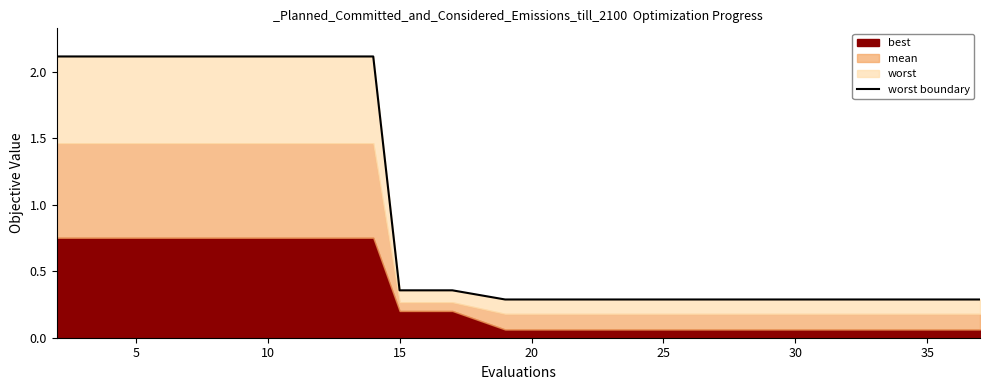

The value at 14 is 0.1. True or false?

False